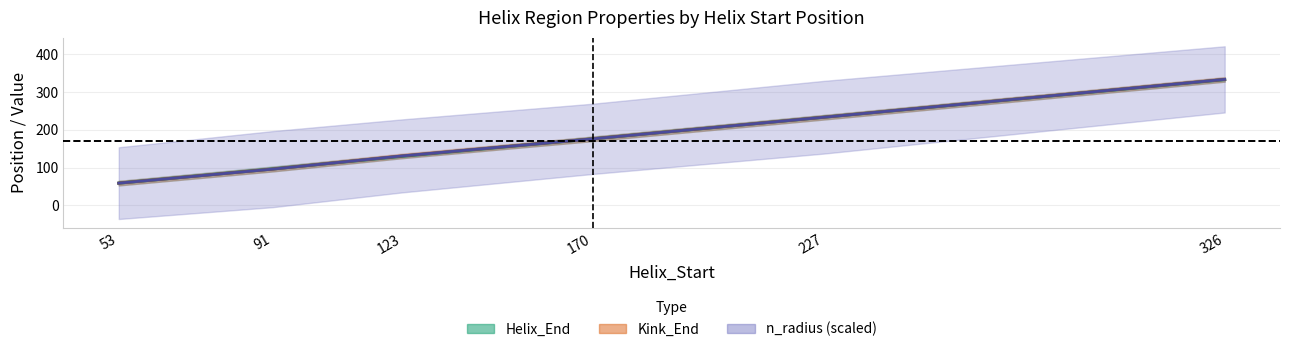

At which label is Kink_Start closest to 196?

170